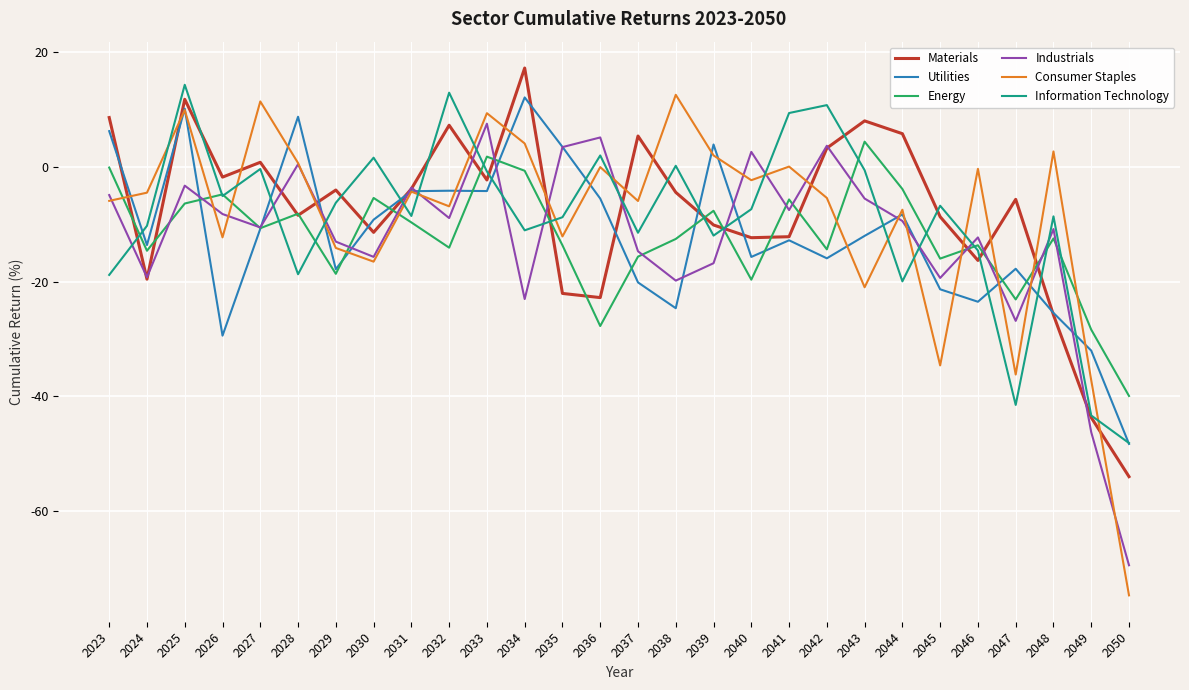

At which category does Industrials reach its first local peak?

2025